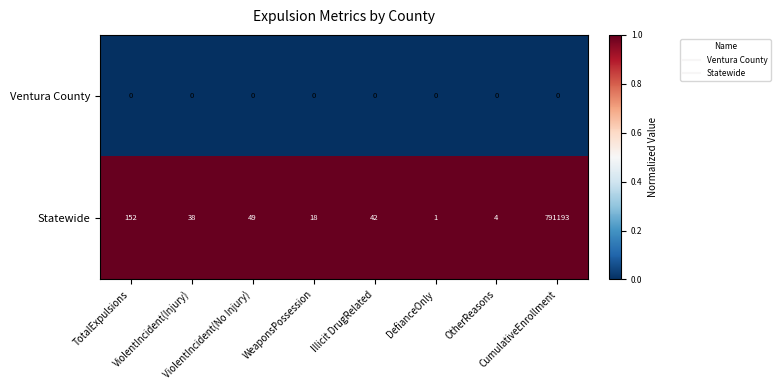

What is the difference between the second highest and minimum values in the Statewide series?

151